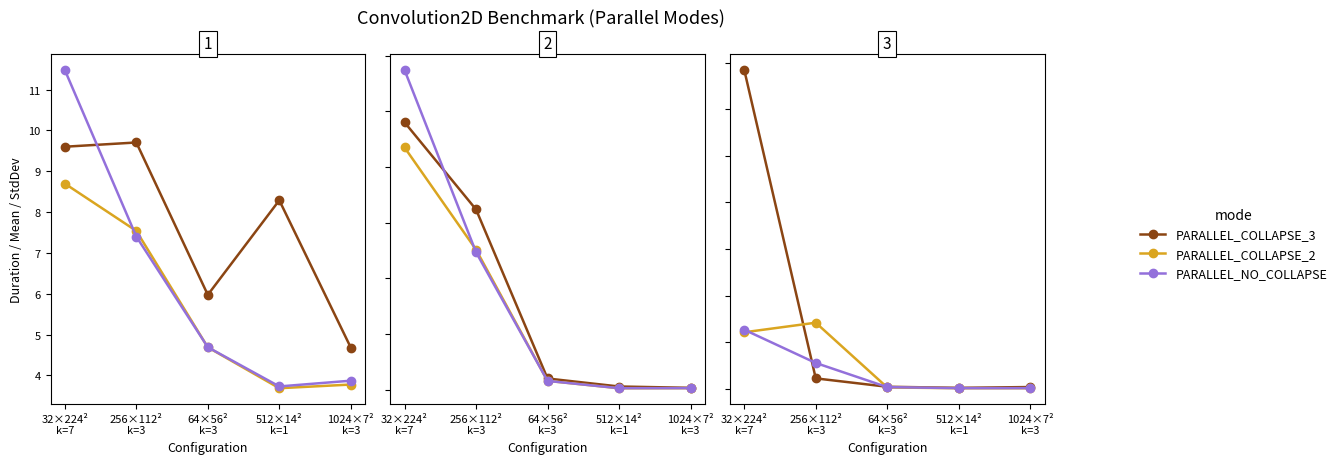

Where is the first local minimum for PARALLEL_NO_COLLAPSE?

512×14²
k=1